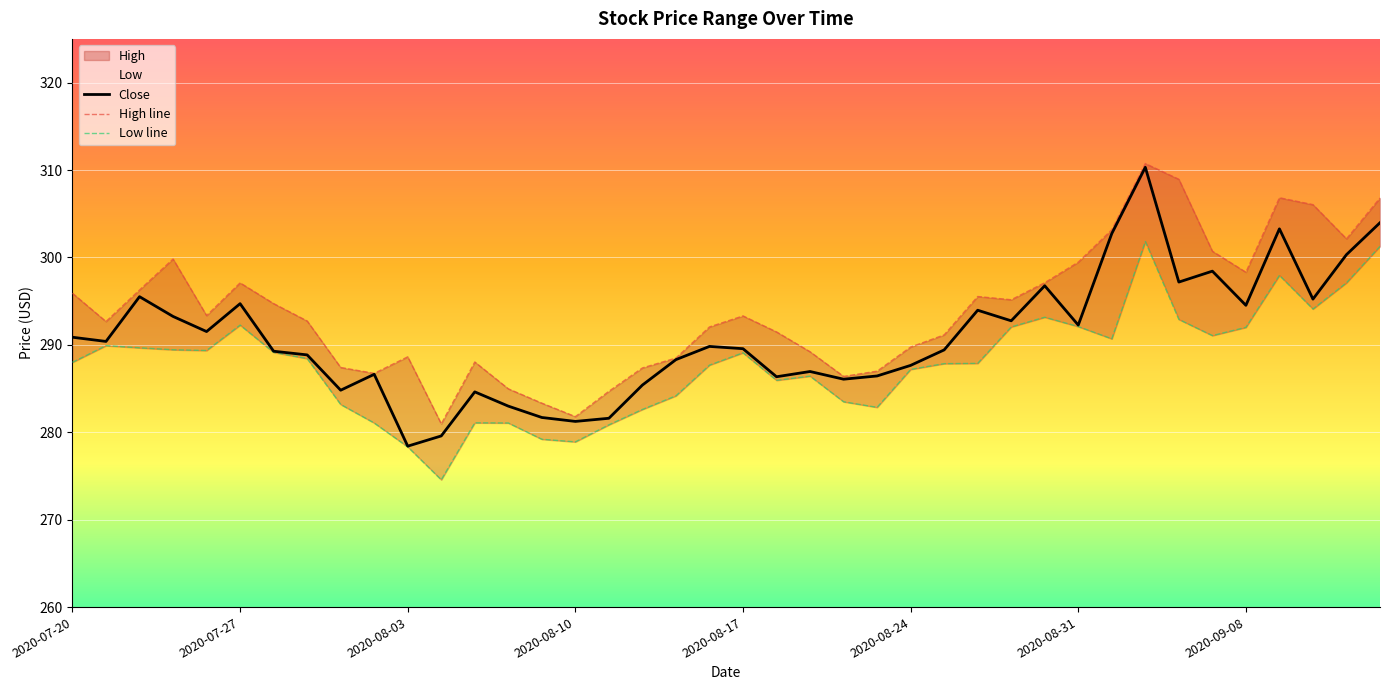

Is this an area chart (filled region under the line)?

No